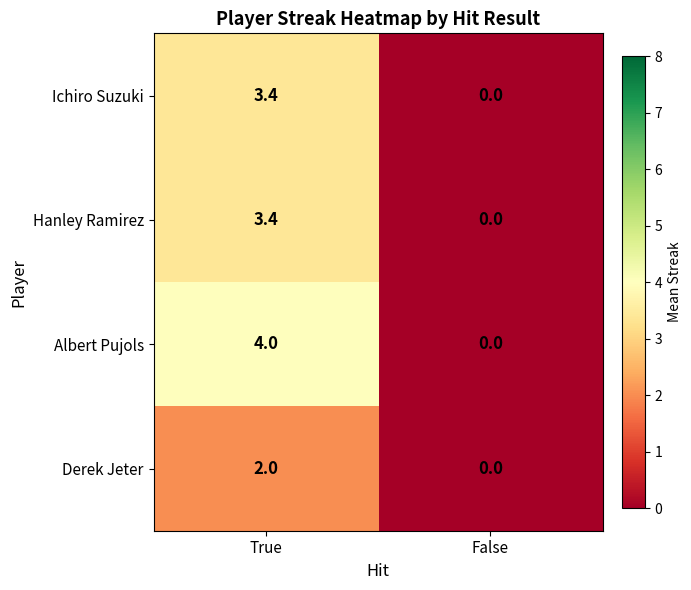

Where is Hanley Ramirez nearest to the value 1?

False